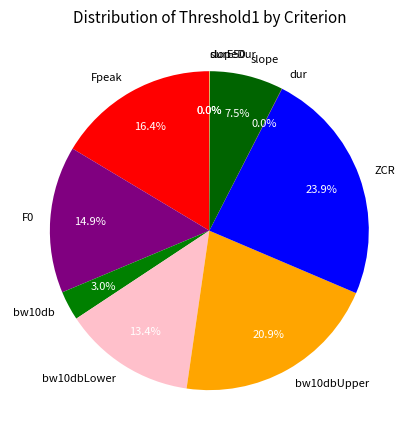

Is the sum of bw10dbLower and Fpeak greater than half?

No